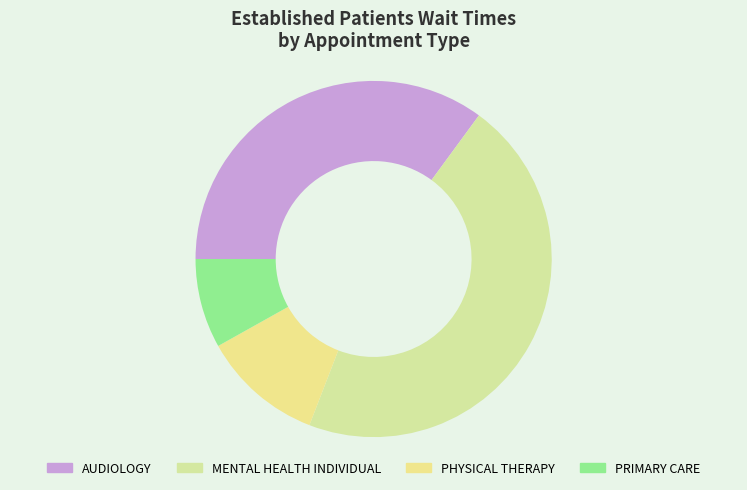

The PHYSICAL THERAPY slice represents 22% of the pie. True or false?

False